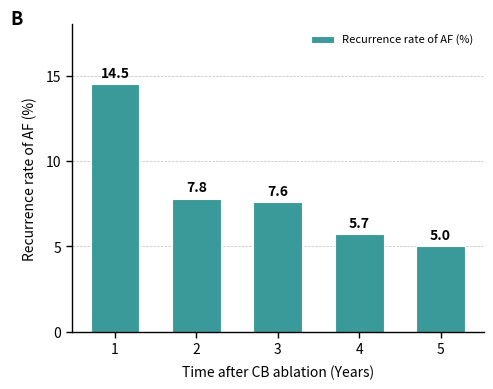

What is the difference between the second highest and minimum values?

2.8